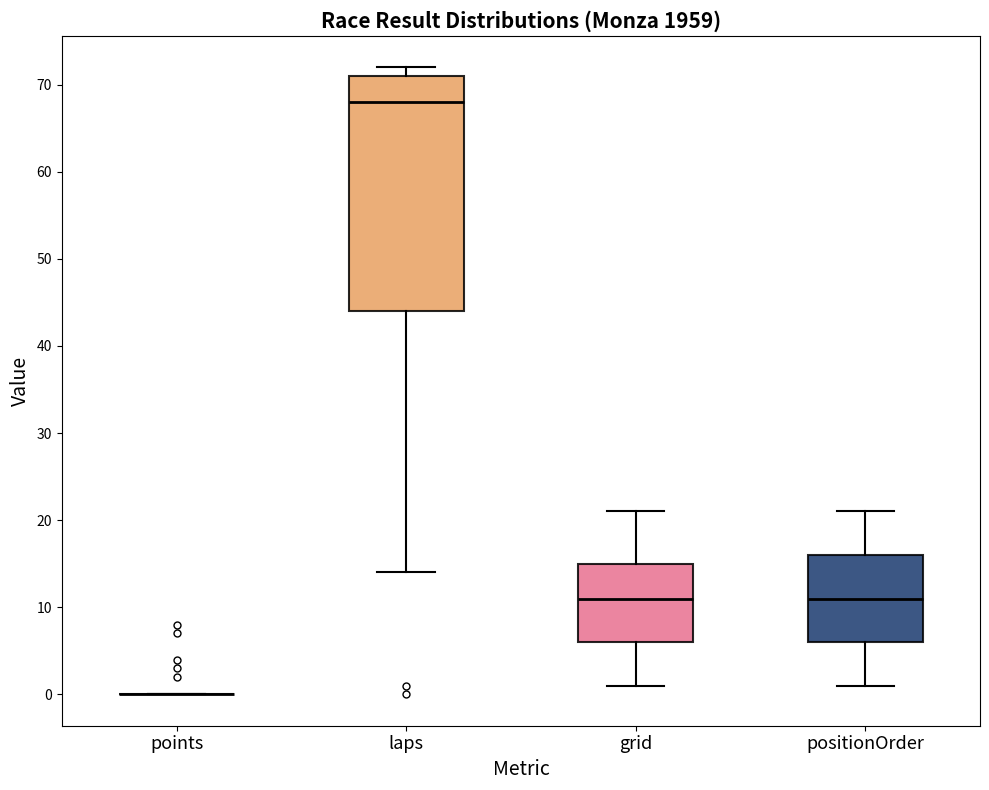

Reading left to right, read every box against the y-axis: the position of its median line, the range the box covers, and the ends of its whiskers. The values are not printed on the chart, so give them approximately, as read against the axis.

points: box collapsed to a line at 0, whiskers 0 to 0
laps: median 68, box 44 to 71, whiskers 14 to 72
grid: median 11, box 6 to 15, whiskers 1 to 21
positionOrder: median 11, box 6 to 16, whiskers 1 to 21